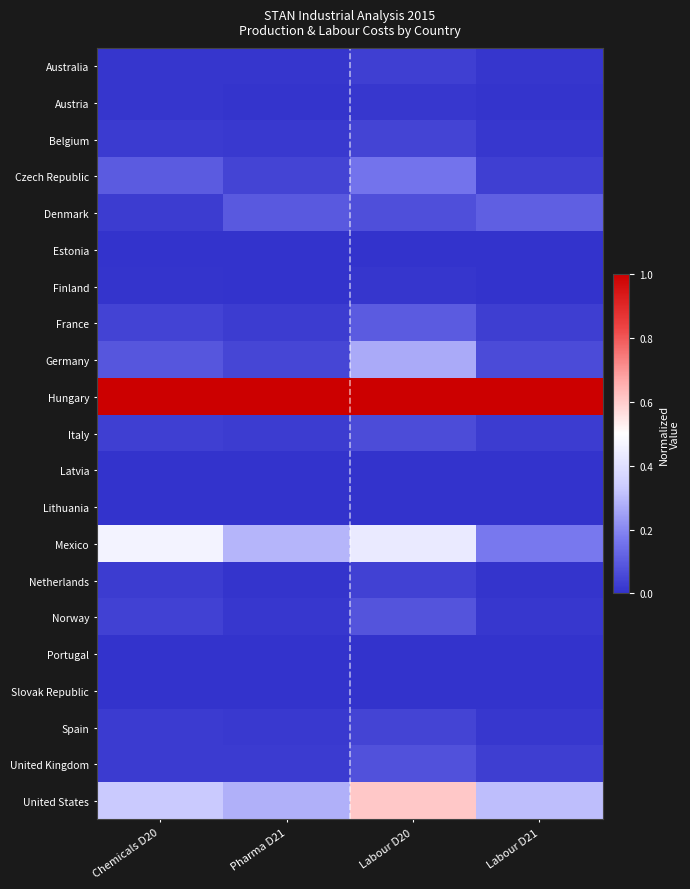

Which series has the largest range (max minus min)?

United States